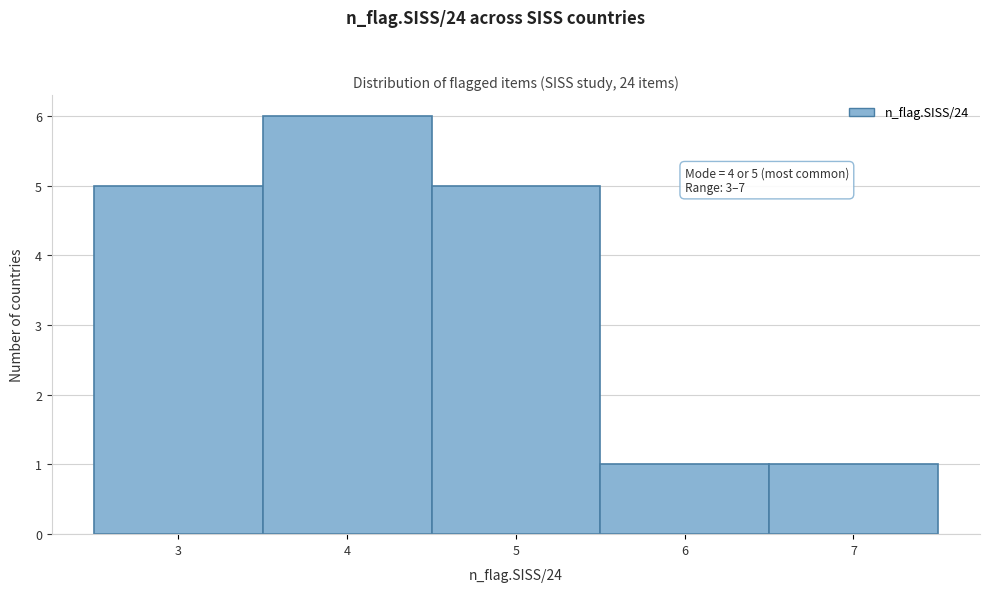

Over which range of the x-axis is the bar tallest?

3.5 to 4.5